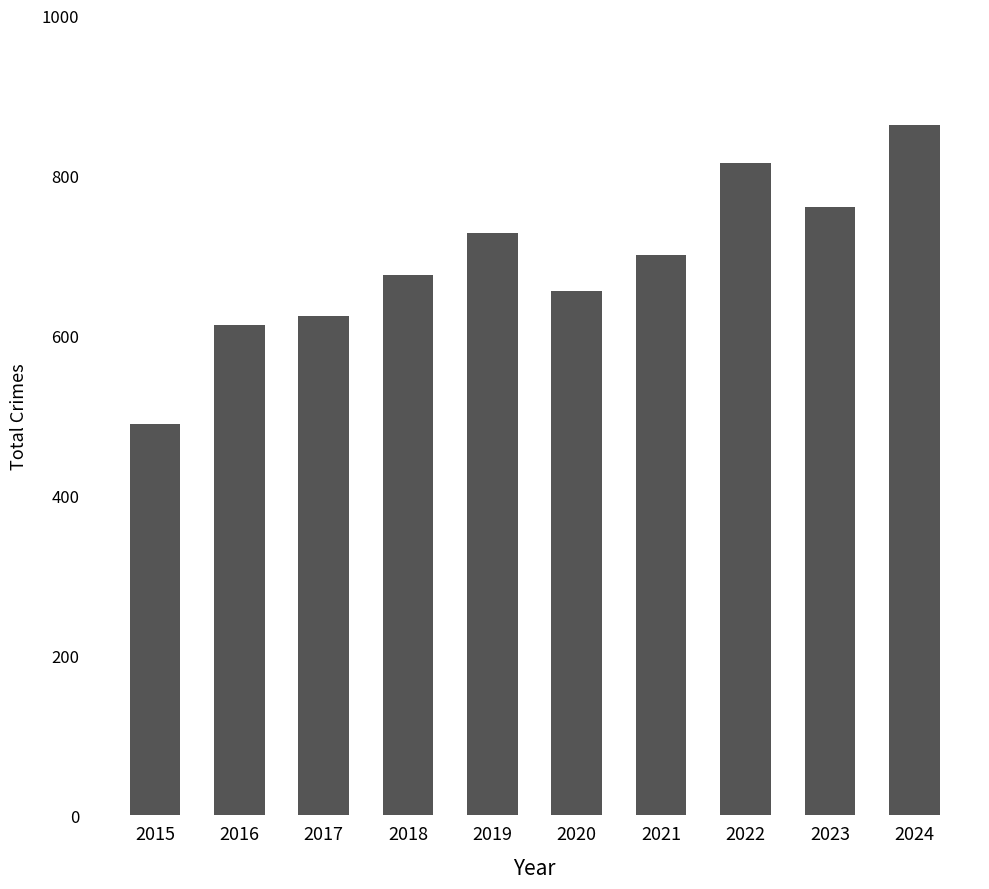

The value at 2021 is 271. True or false?

False